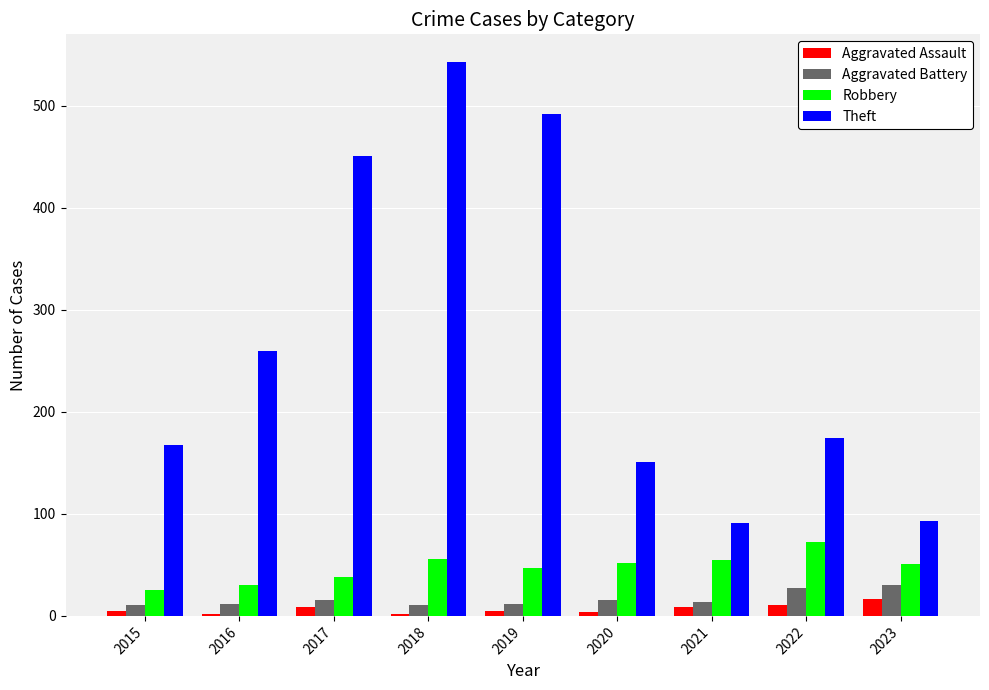

At how many categories does at least one series exceed 45?

9